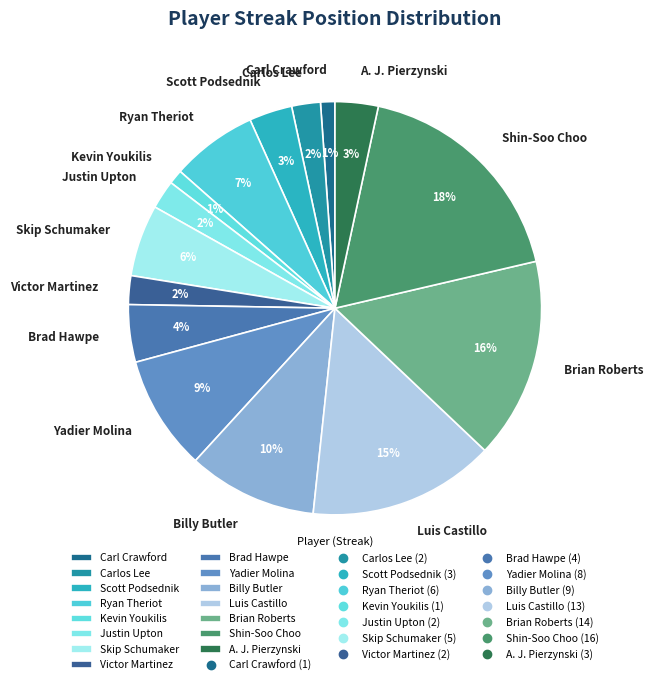

The Shin-Soo Choo slice represents 1% of the pie. True or false?

False